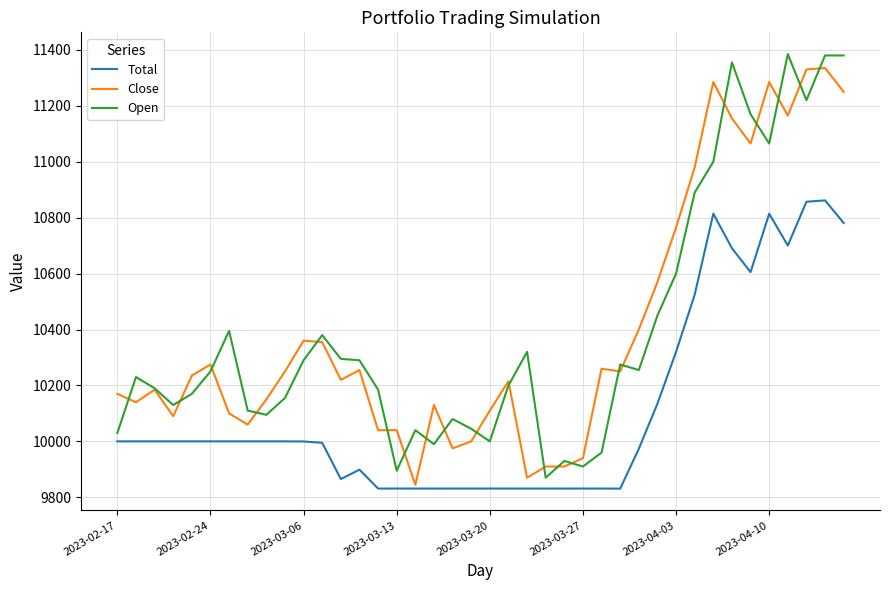

What is the maximum value shown in the chart?

11385.0